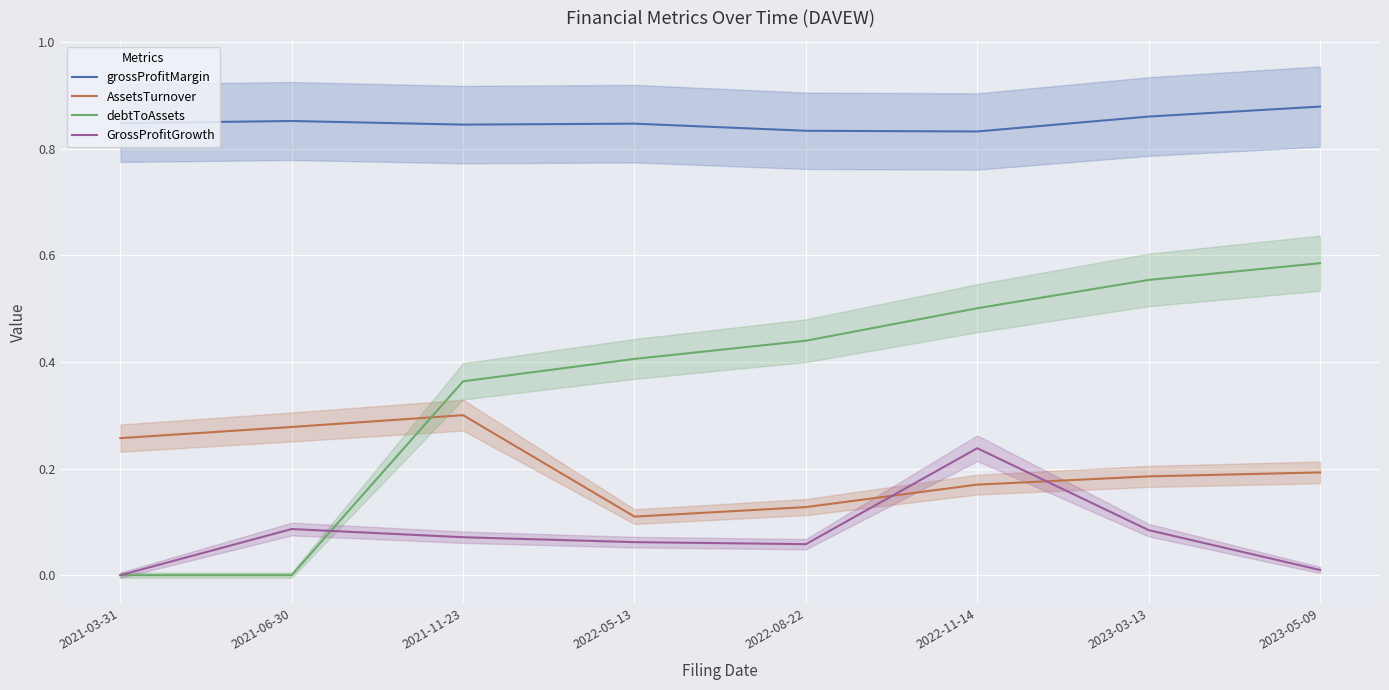

True or false: AssetsTurnover and grossProfitMargin cross at least once.

False